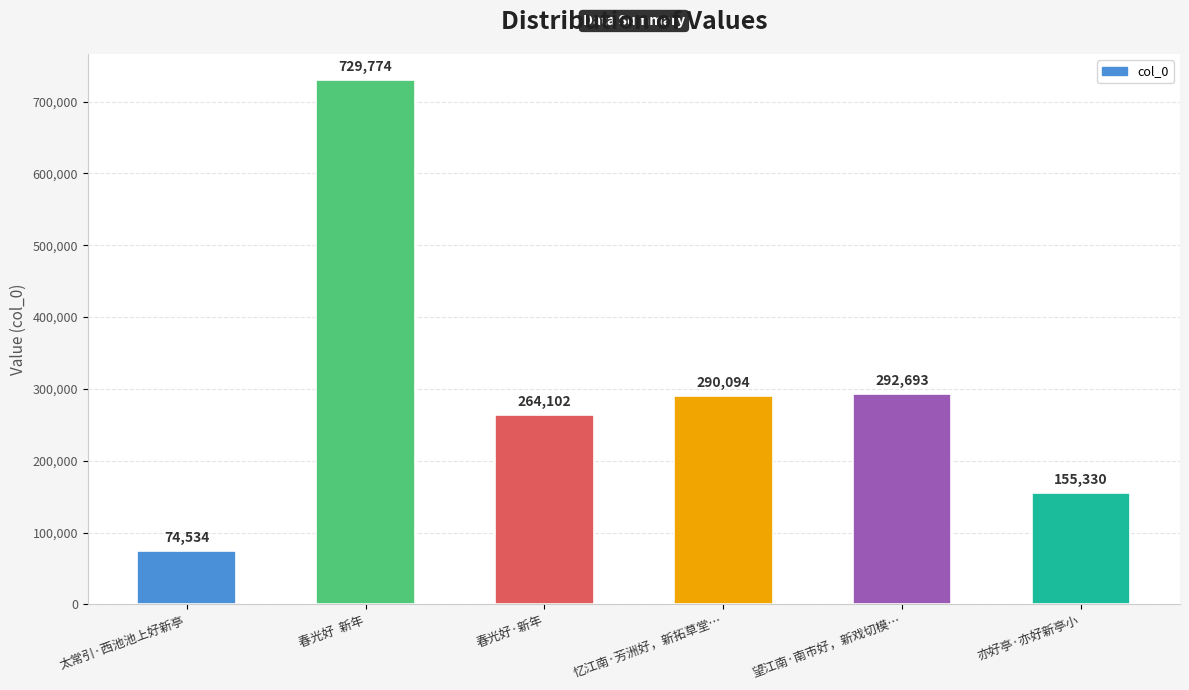

The chart shows a value of 292693 at 望江南·南市好，新戏切模…. True or false?

True